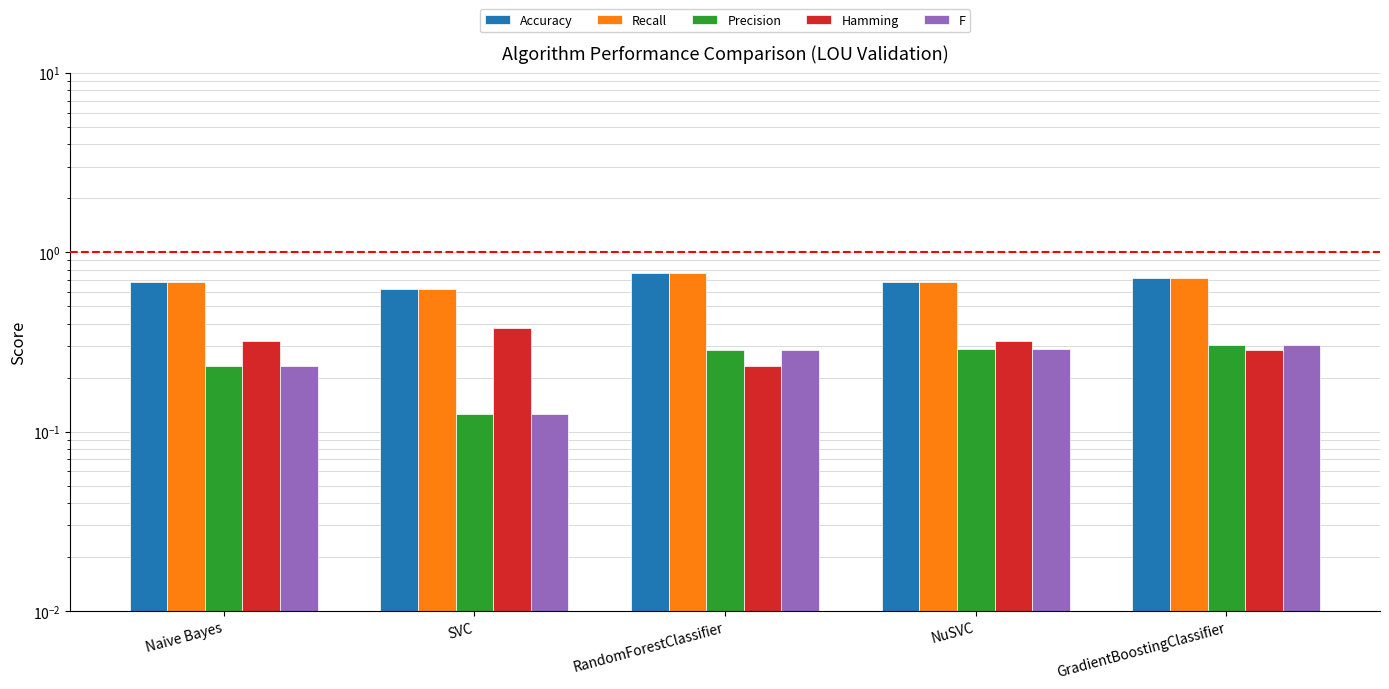

The value of Accuracy at Naive Bayes is 0.7. True or false?

True